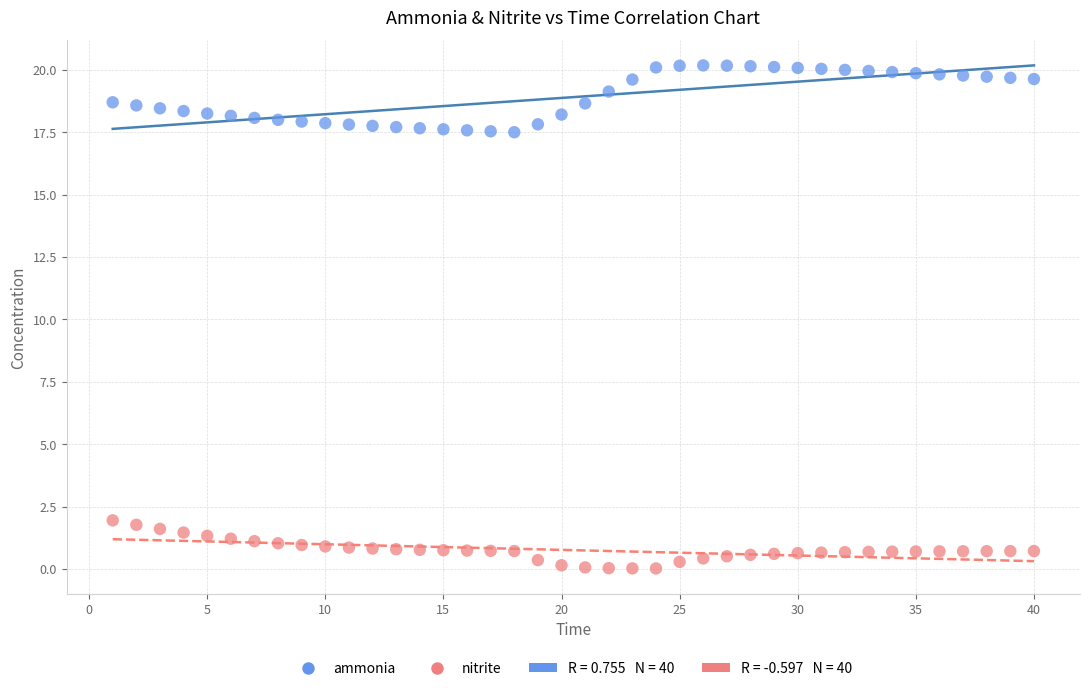

Across all data points, what is the range of X values (max minus min)?

39.0